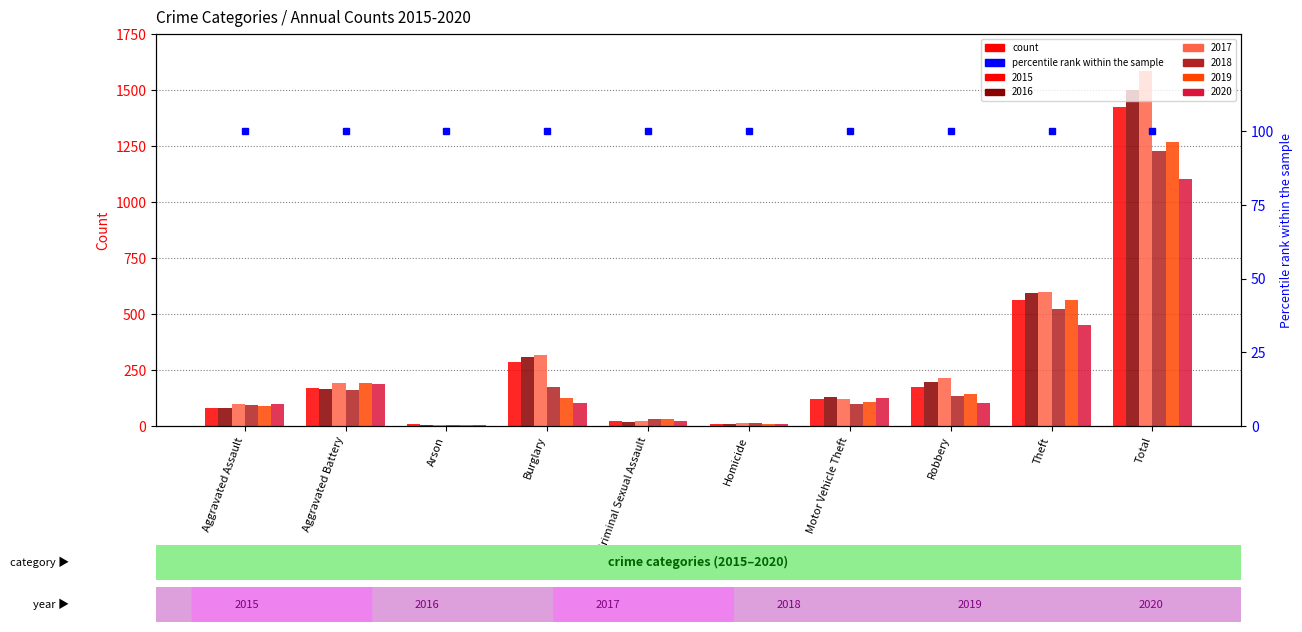

What is the lowest value of the 2017 series?

4